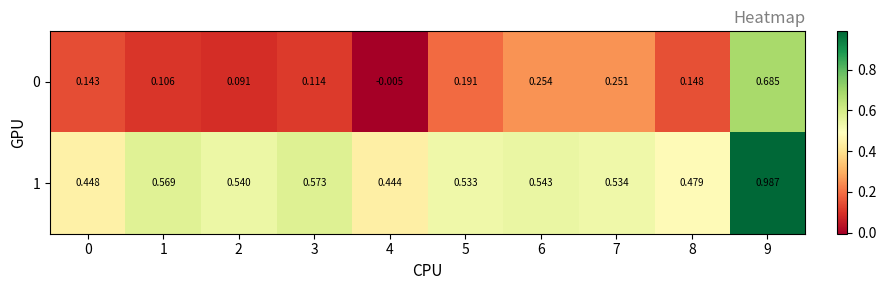

Is the value of 1 at 5 greater than the value of 0 at 3?

Yes